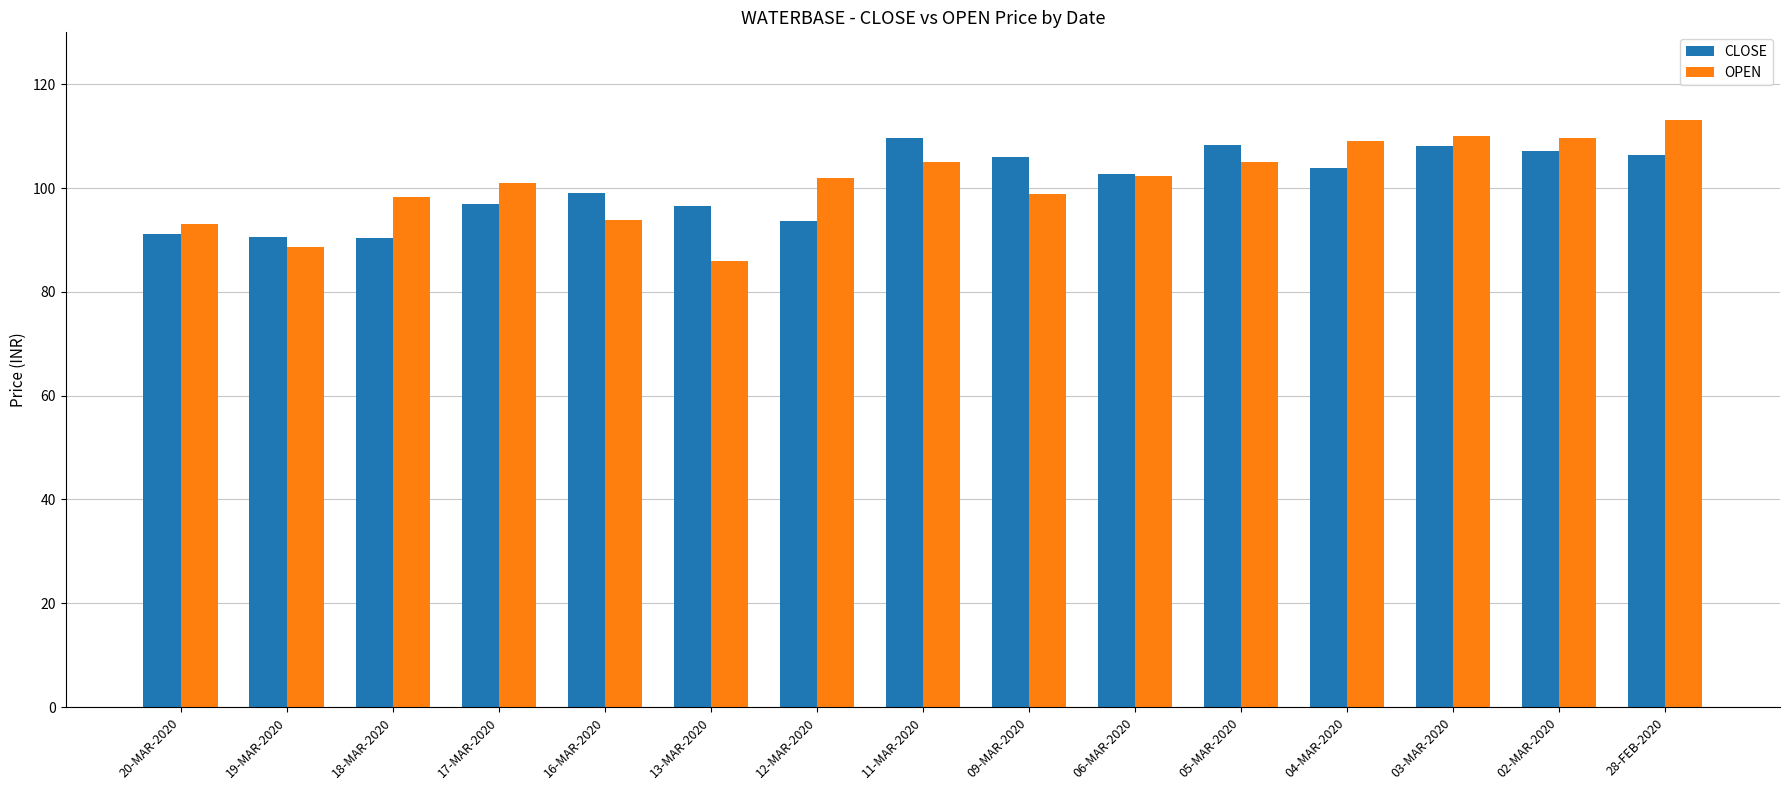

What is the label of the 3rd bar from the left?

18-MAR-2020